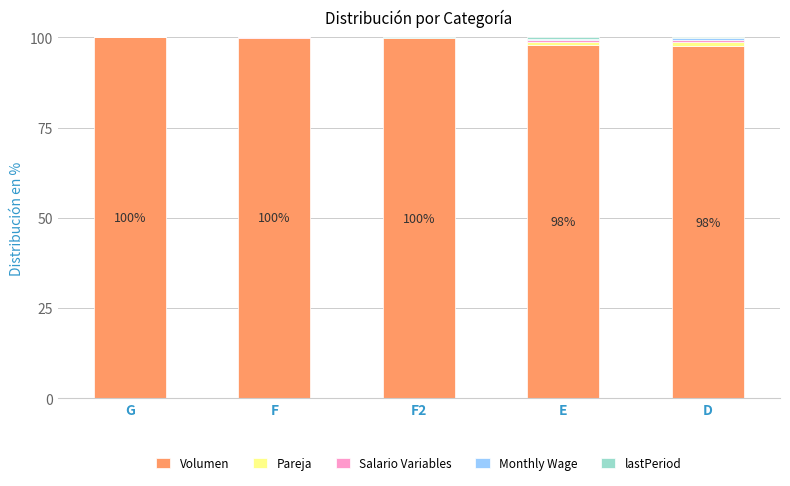

Are the bars horizontal?

No